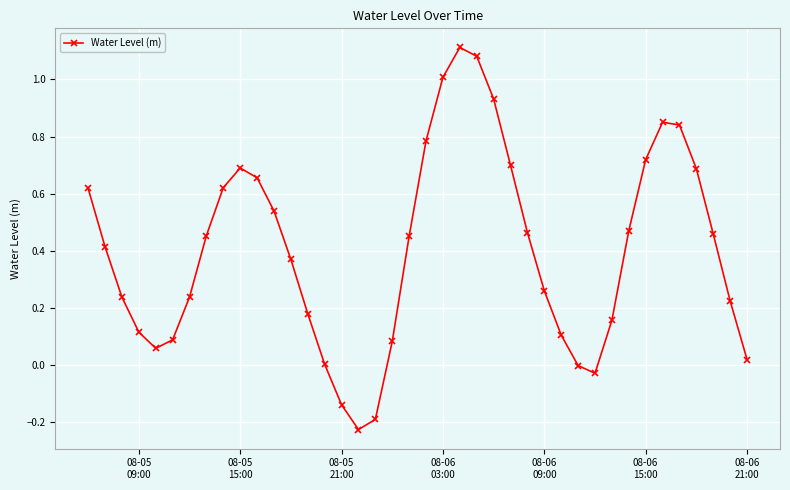

What is the sum of all values?

16.1